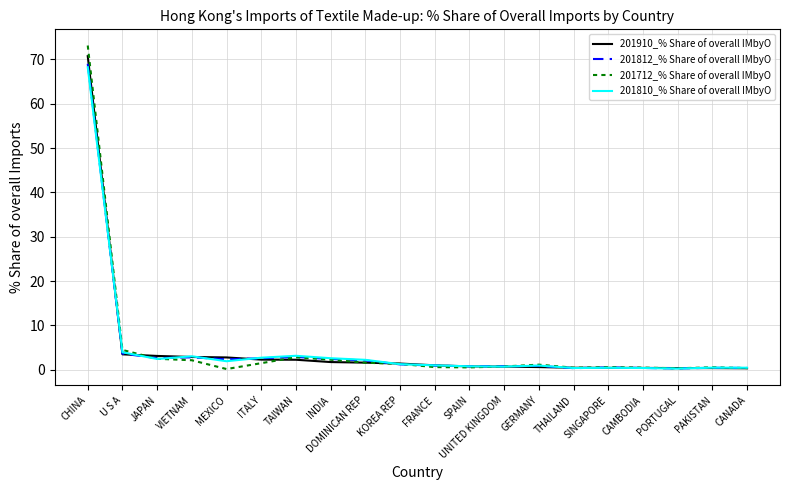

At which category is the sum across all series the highest?

CHINA